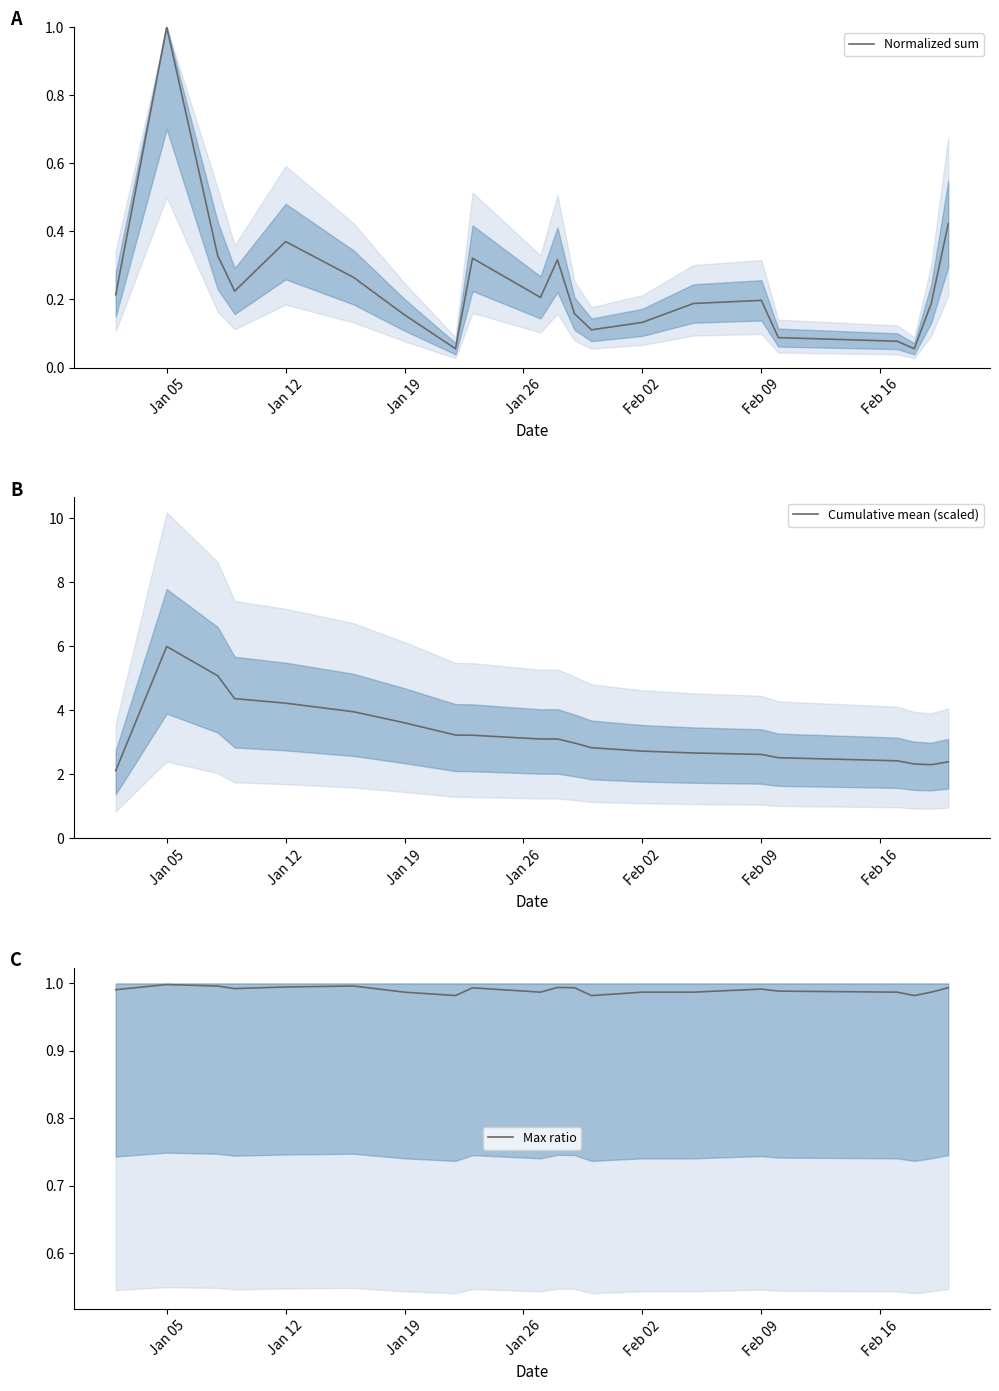

What are all the series names shown in the legend?

Normalized sum, Cumulative mean (scaled), Max ratio